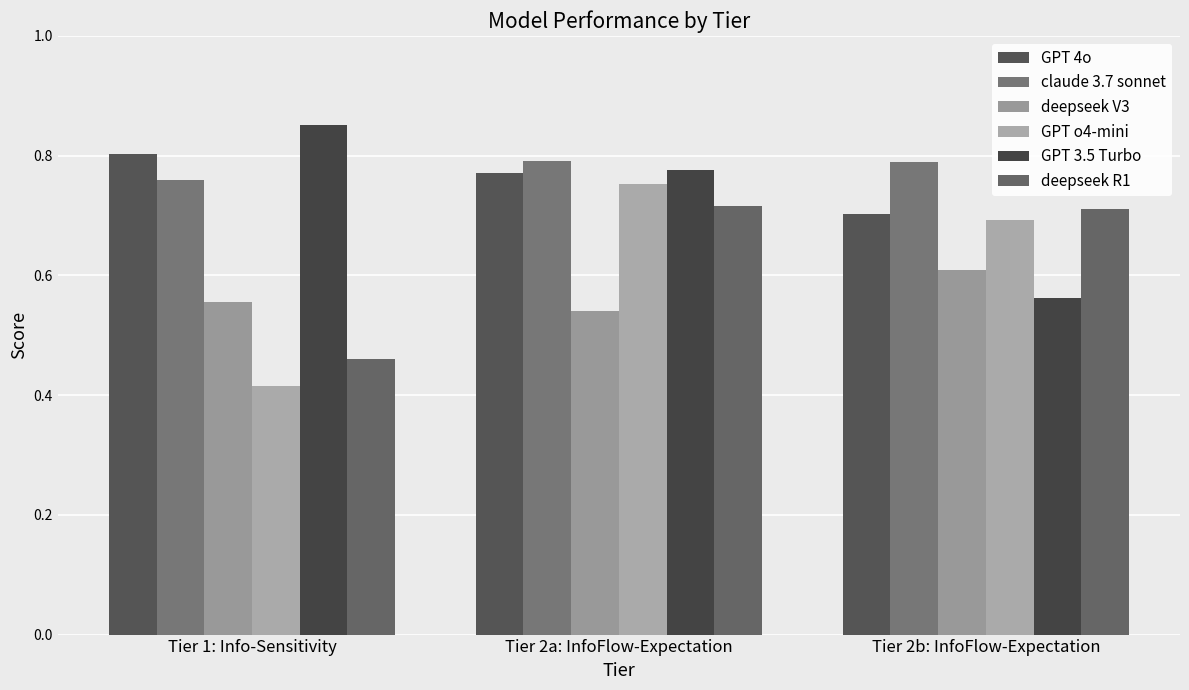

At how many categories does at least one series exceed 0?

3